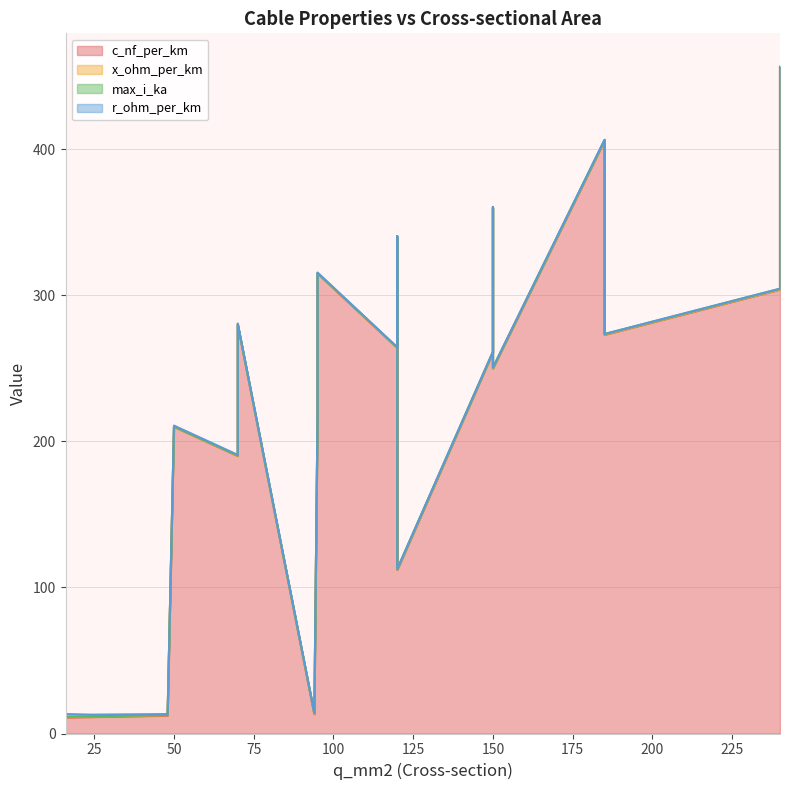

Where do max_i_ka and r_ohm_per_km first cross each other?

48 and 94